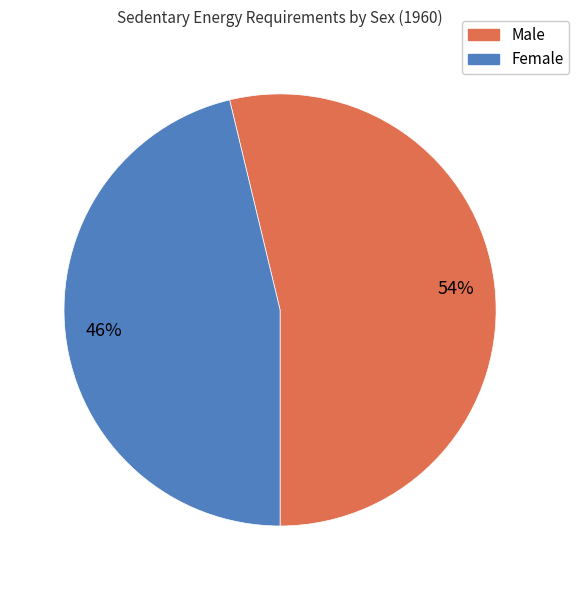

To the nearest percent, what is the average slice percentage?

50%